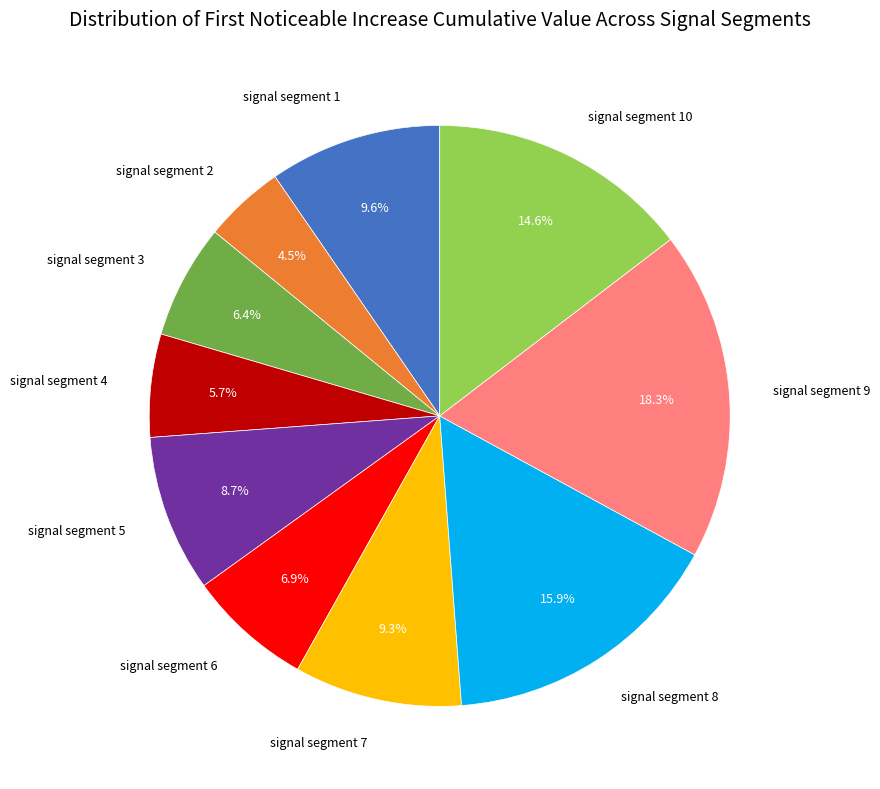

Which category has the biggest portion of the pie?

signal segment 9